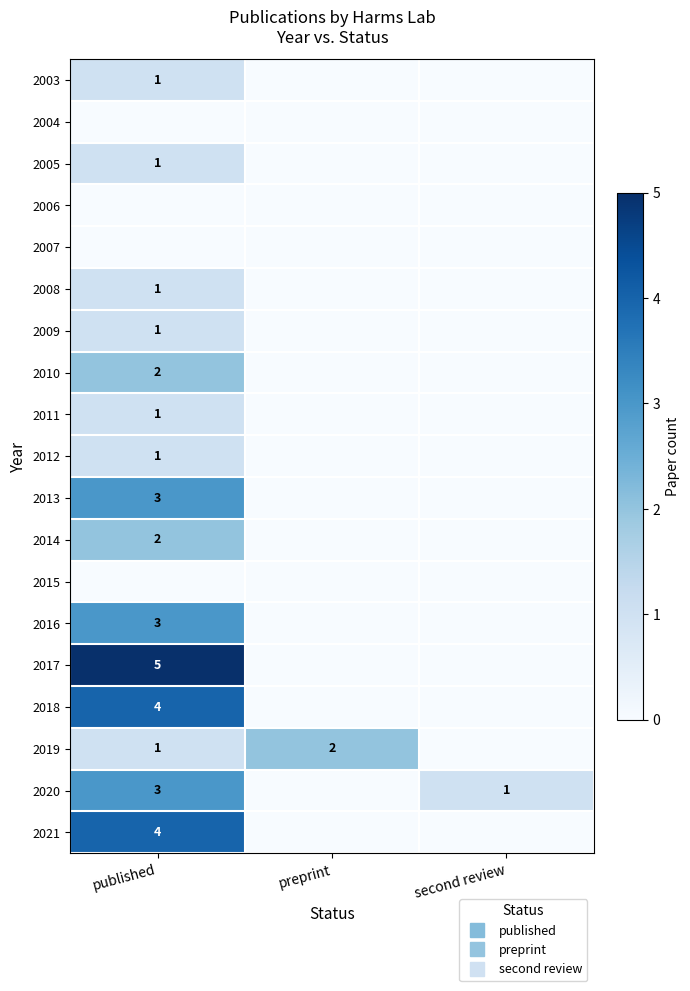

At which category is the sum across all series the highest?

published